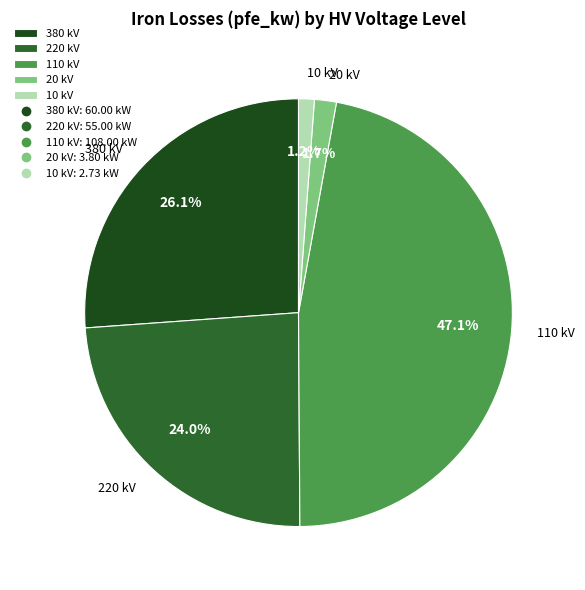

Which has a higher value, 10 kV or 110 kV?

110 kV